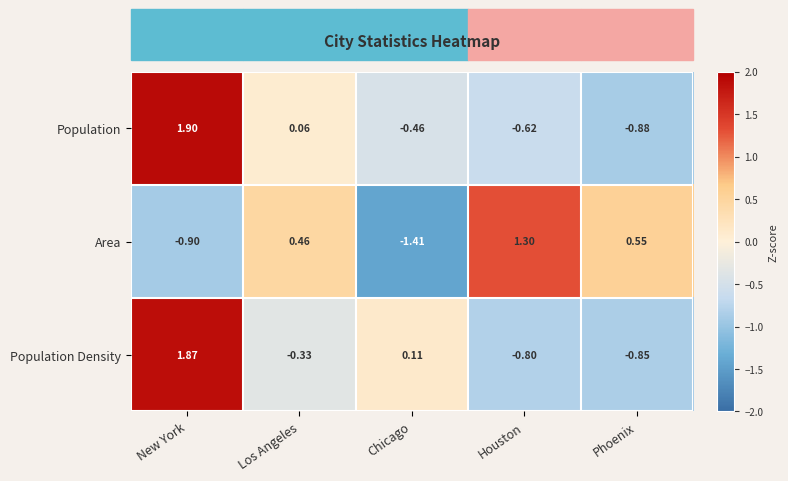

Which series has the widest spread of values?

Population